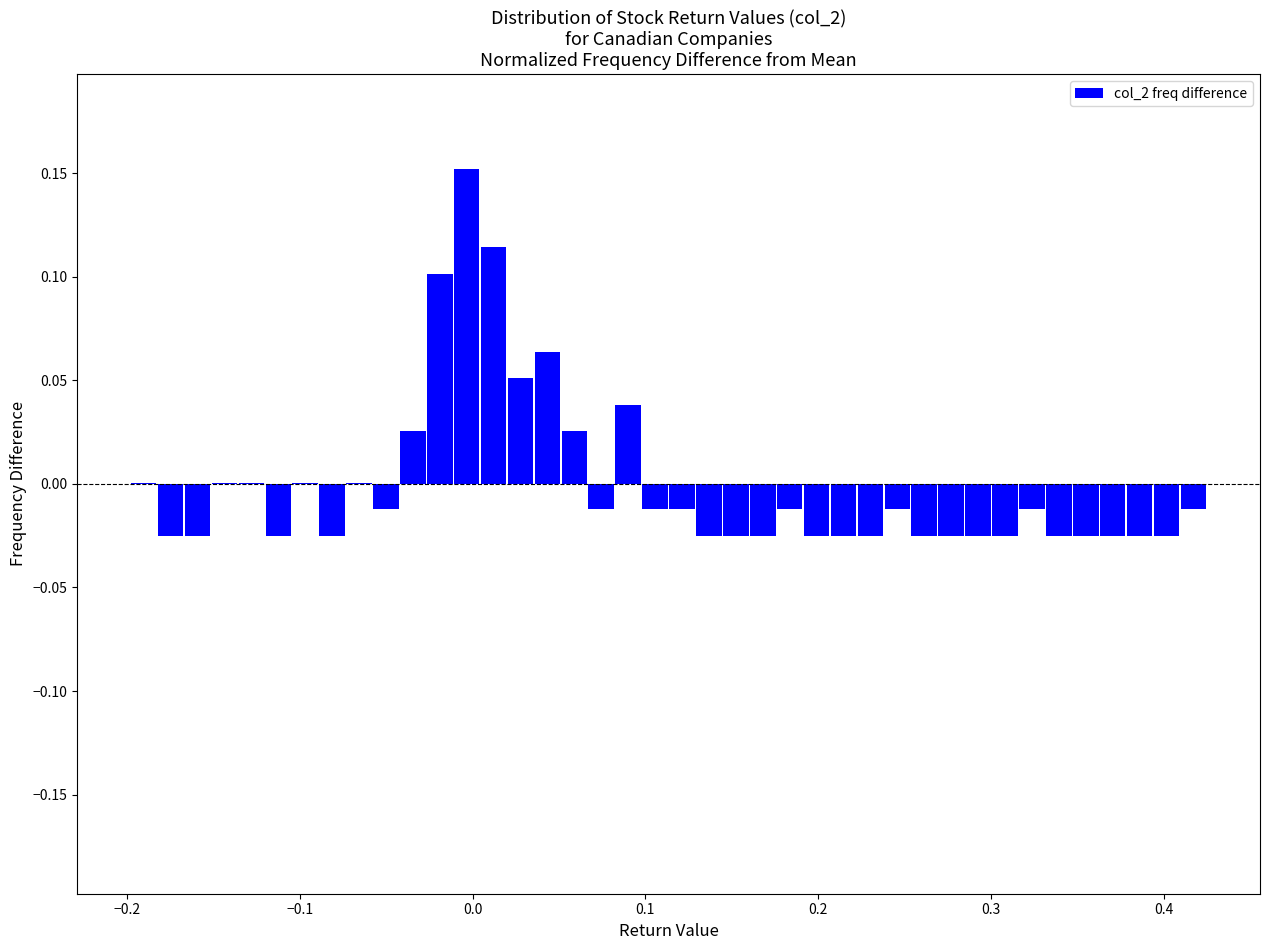

Read against the x-axis, roughly where is the centre of the tallest bar?

0.00